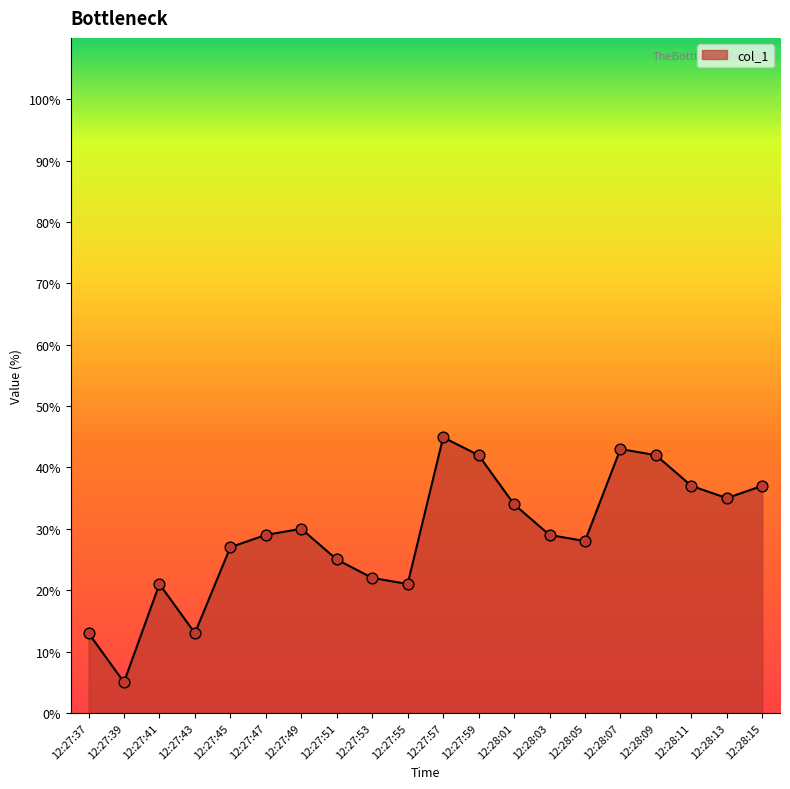

What is the ratio of the value at 12:28:07 to the value at 12:27:37?

3.3